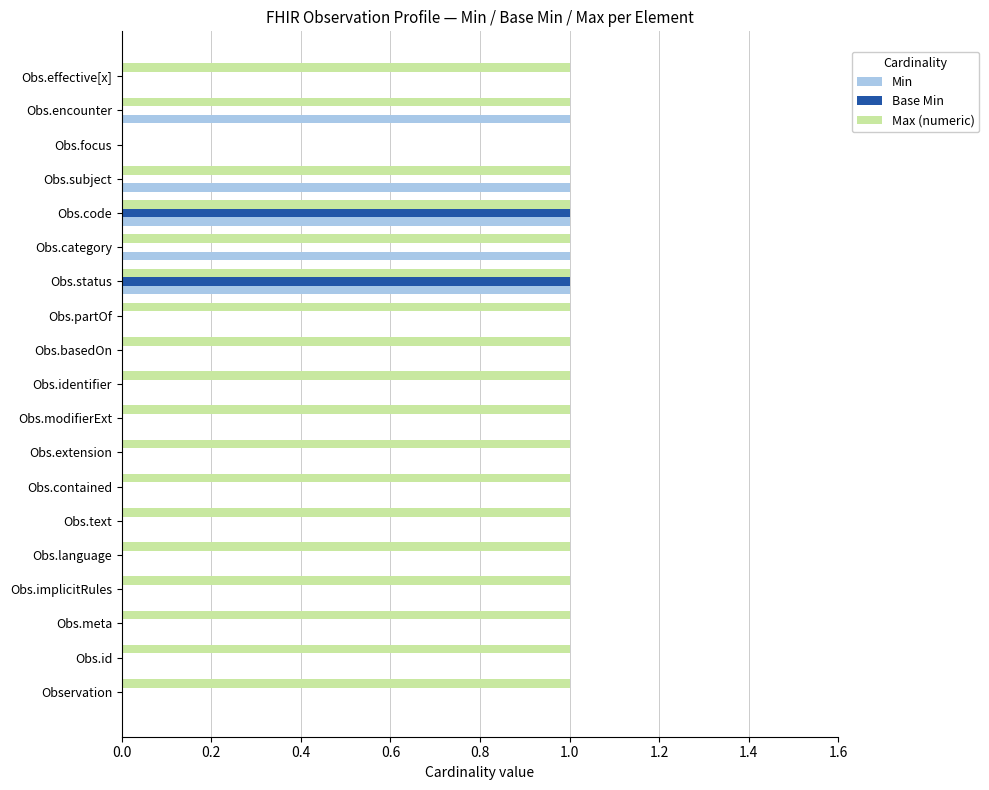

The value of Min at Obs.code is 0. True or false?

False